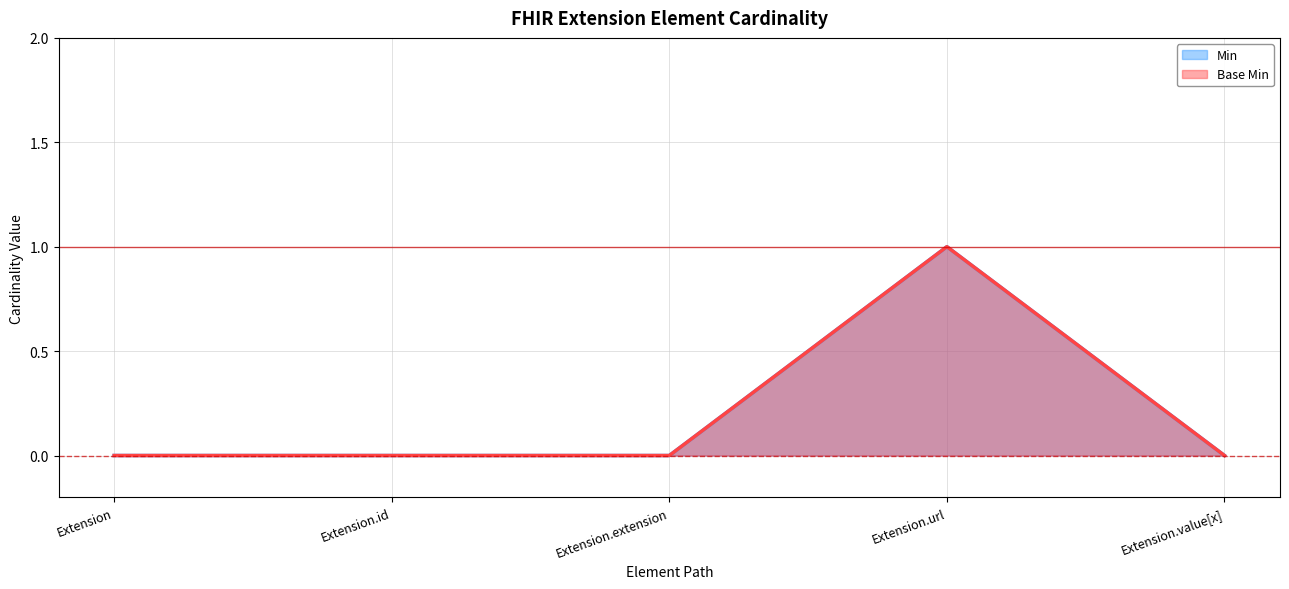

Reading right to left, extract all data points from this chart.

Min: 0	1	0	0	0
Base Min: 0	1	0	0	0